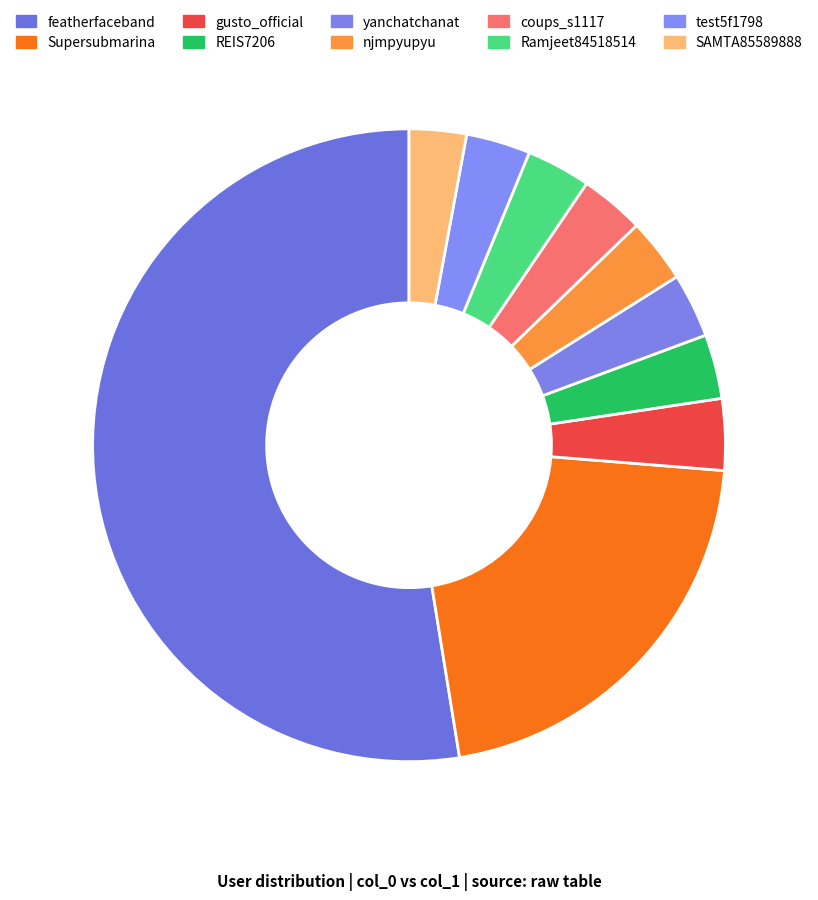

What percentage is NOT represented by REIS7206?

96.7%